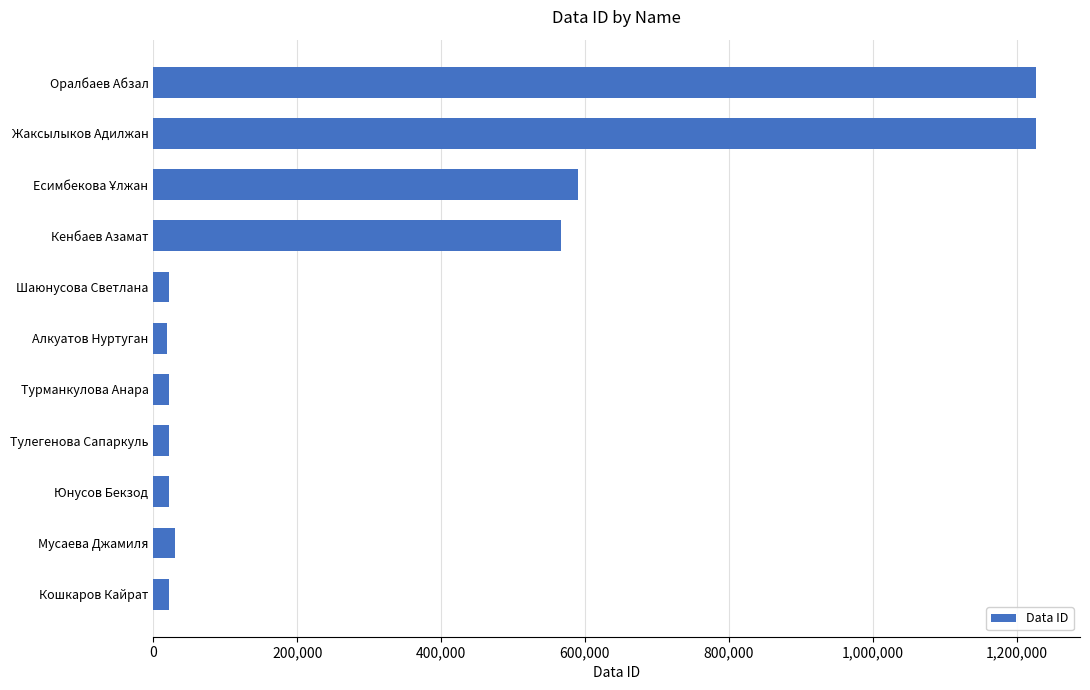

Which has a higher value, Оралбаев Абзал or Юнусов Бекзод?

Оралбаев Абзал